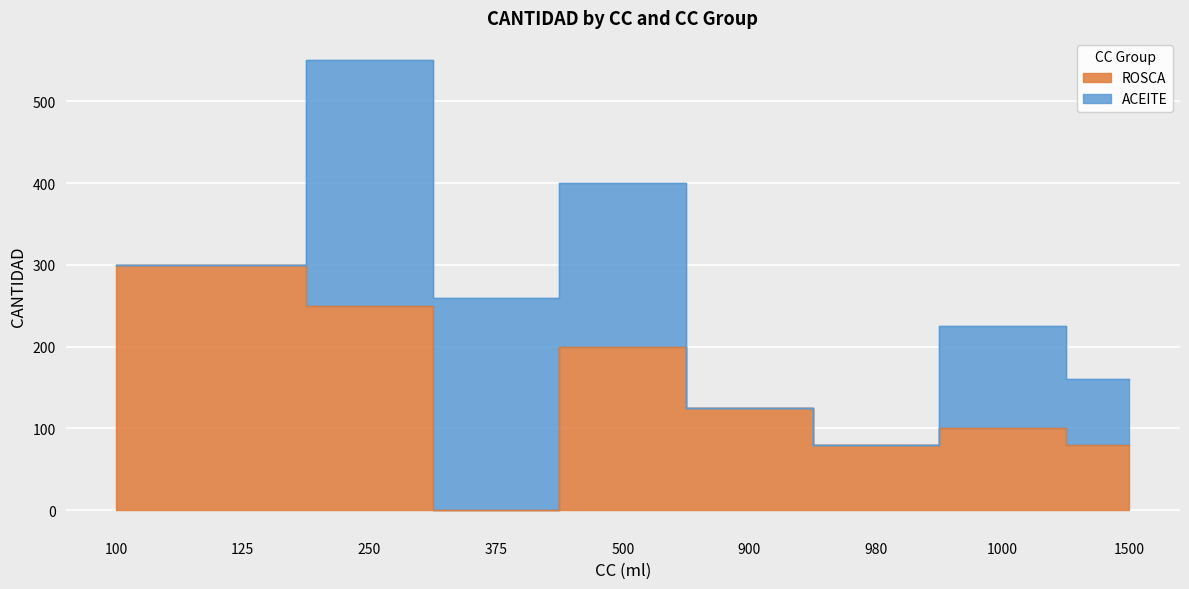

Read the value at 1500, to the nearest 50.

100